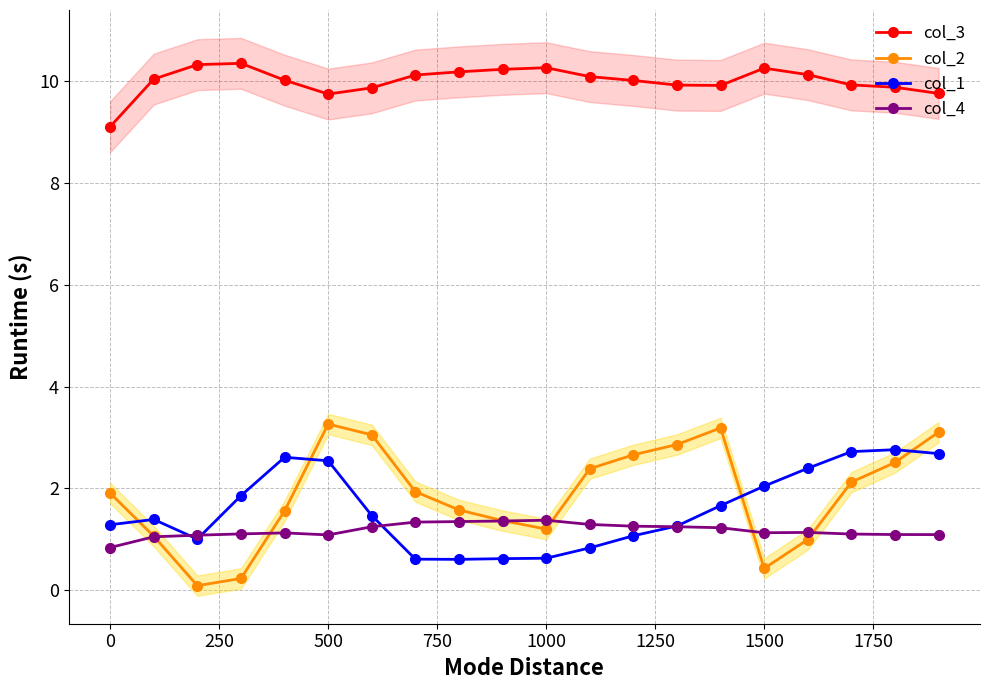

True or false: col_2 has more than 0 interior local peaks.

True